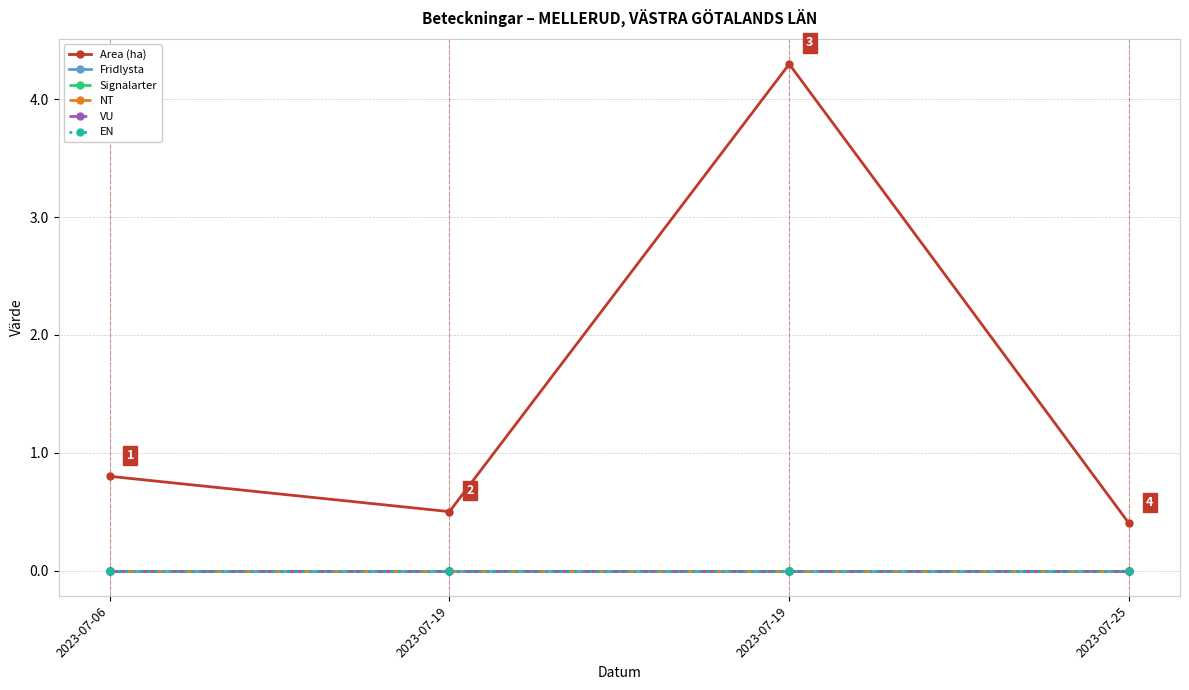

True or false: NT and Area (ha) cross at least once.

False